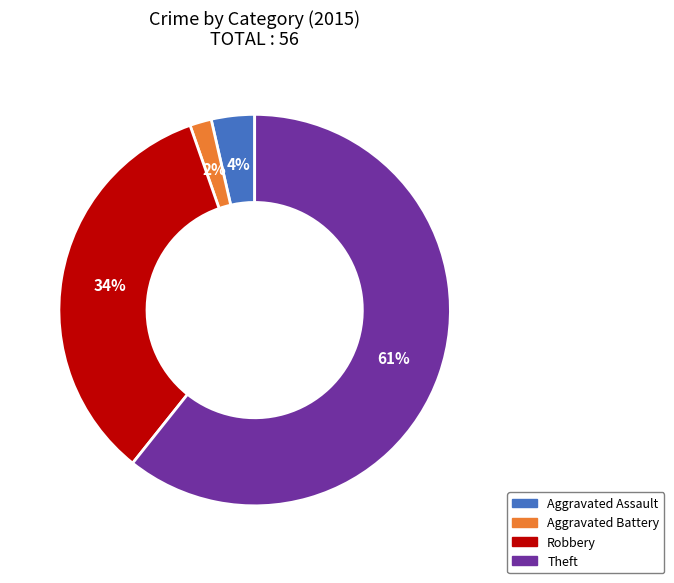

Does any single category account for the majority?

Yes